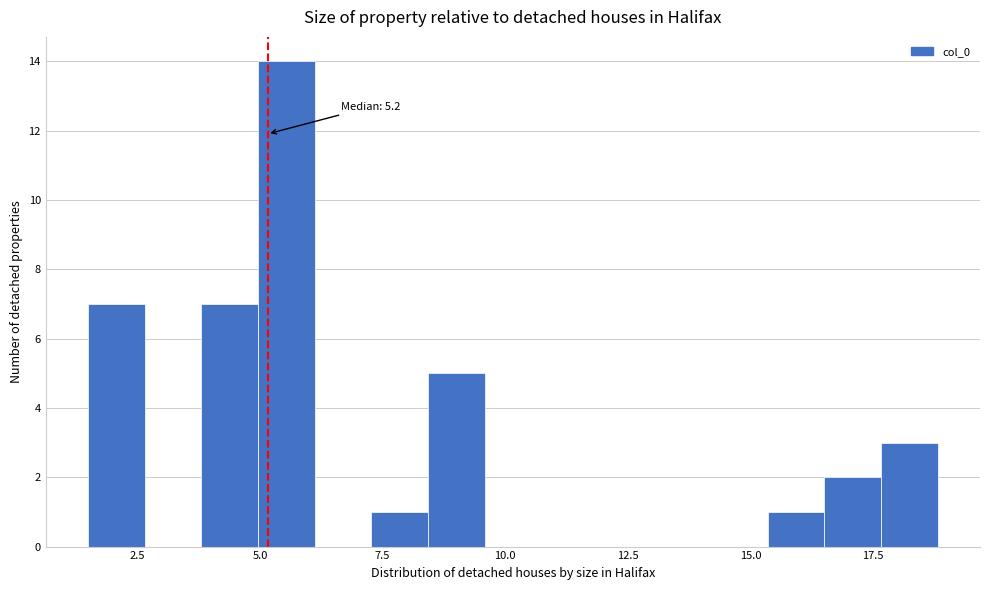

Read against the x-axis, roughly where is the centre of the tallest bar?

5.5